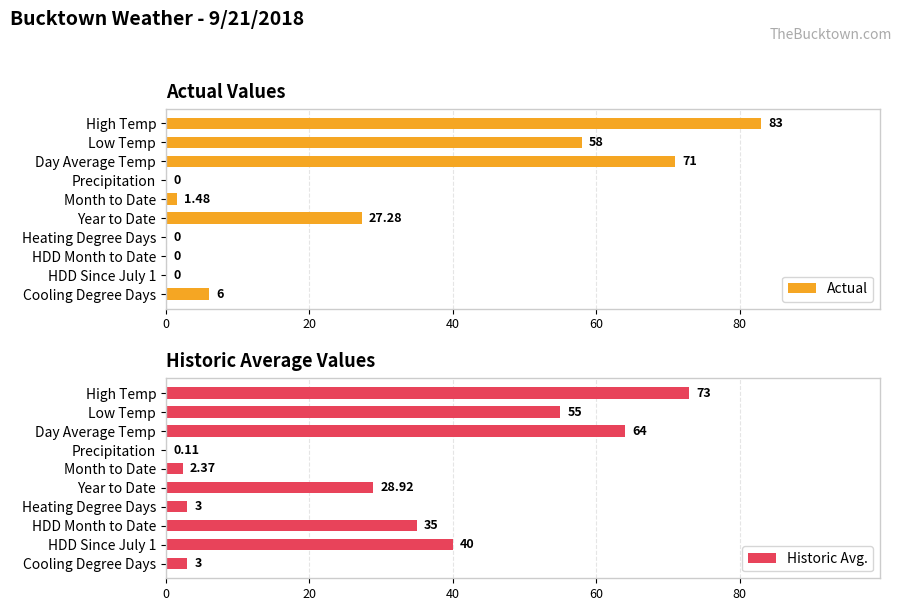

Where is Historic Avg. nearest to the value 36?

HDD Month to Date